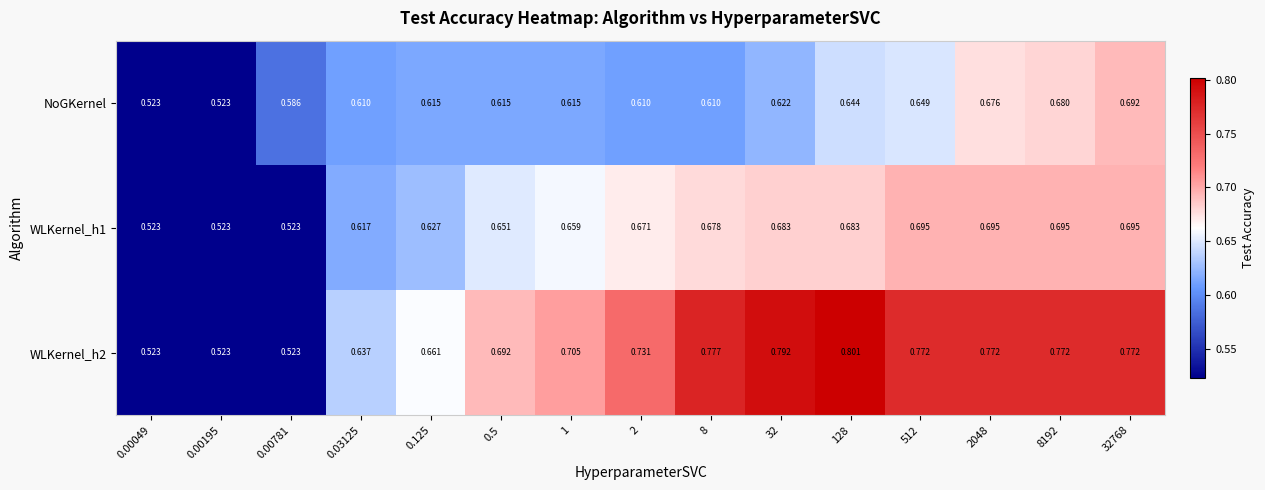

Is the value of WLKernel_h2 at 1 greater than the value of WLKernel_h1 at 1?

Yes